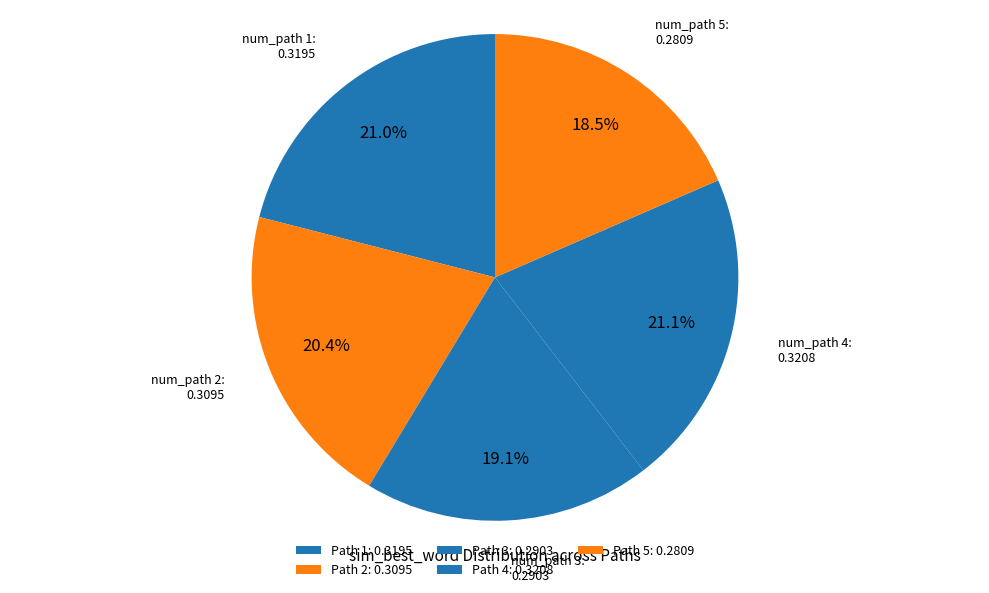

How many segments does this pie chart have?

5